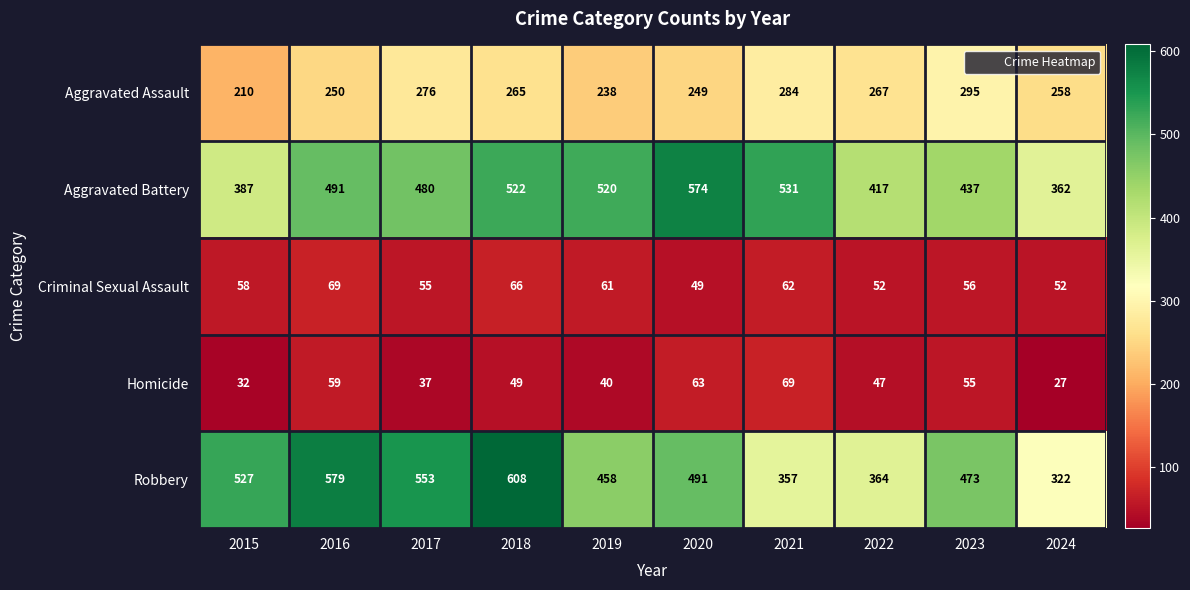

How many categories are shown in the chart?

10